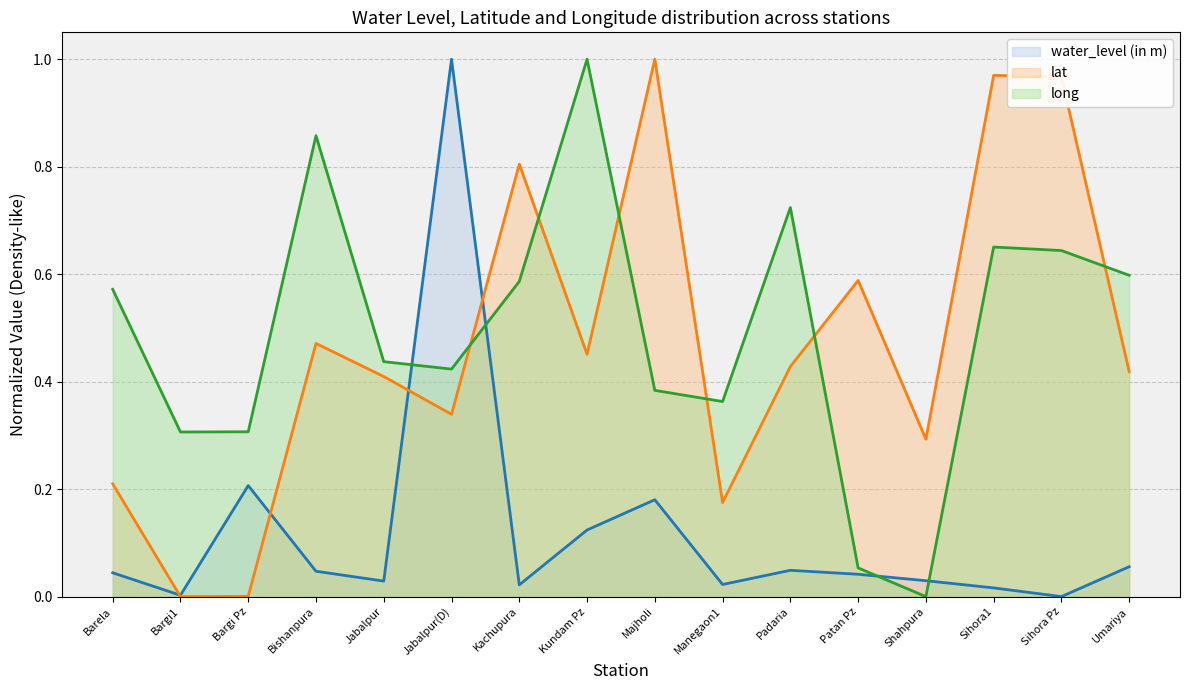

Which series has the largest total across all categories?

long